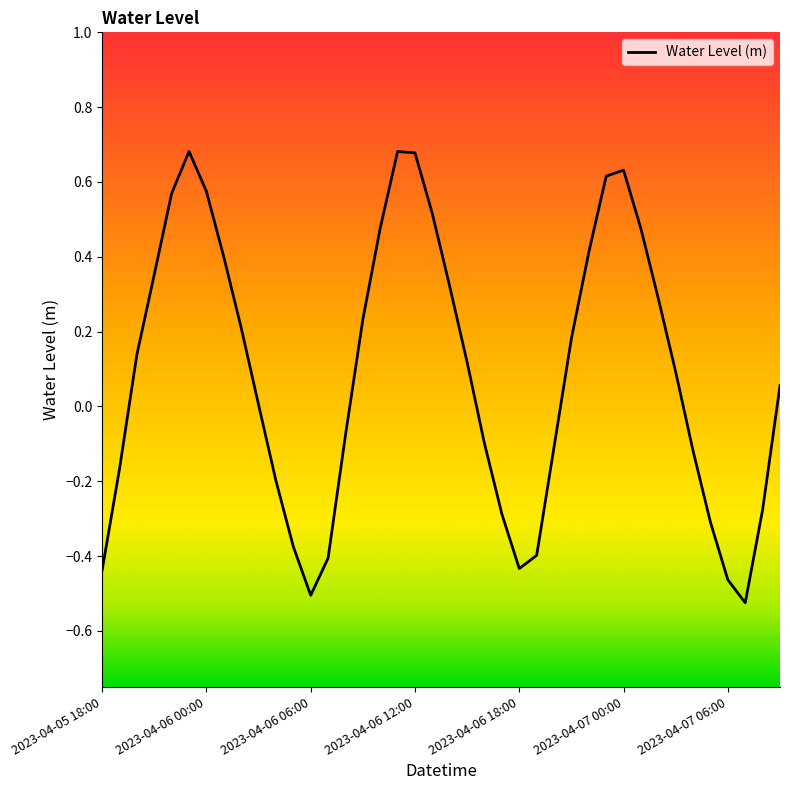

Does the chart display data point markers on the line(s)?

No